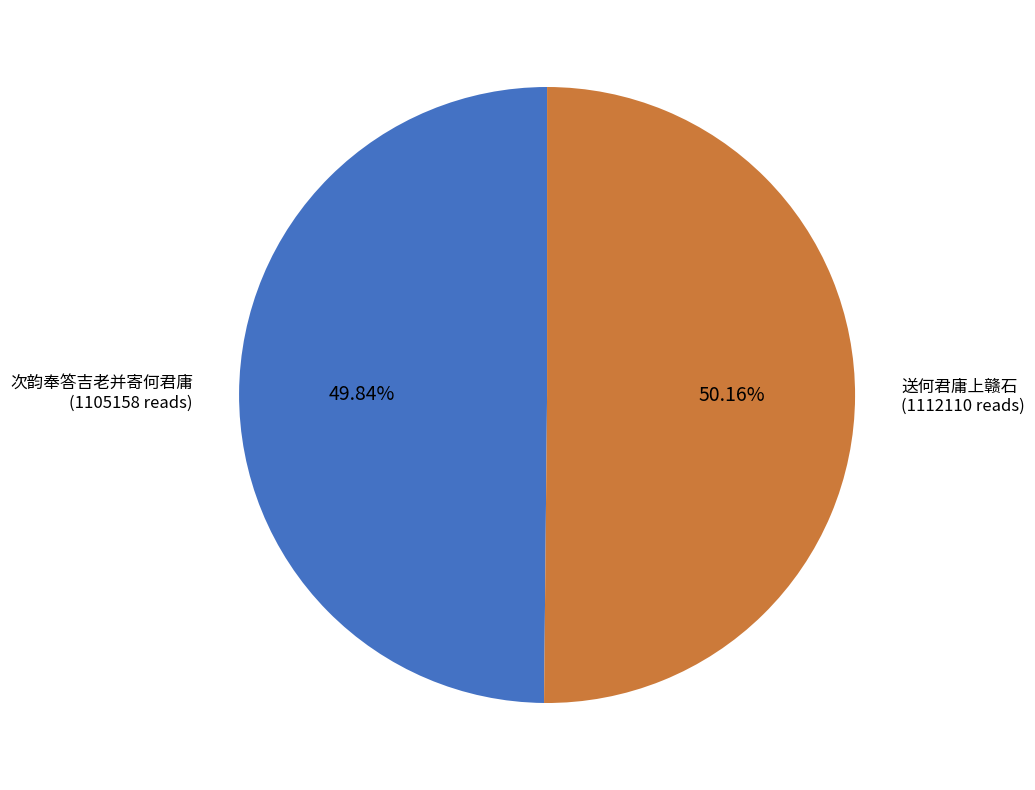

To the nearest percent, what percentage of the pie is 送何君庸上赣石?

50%